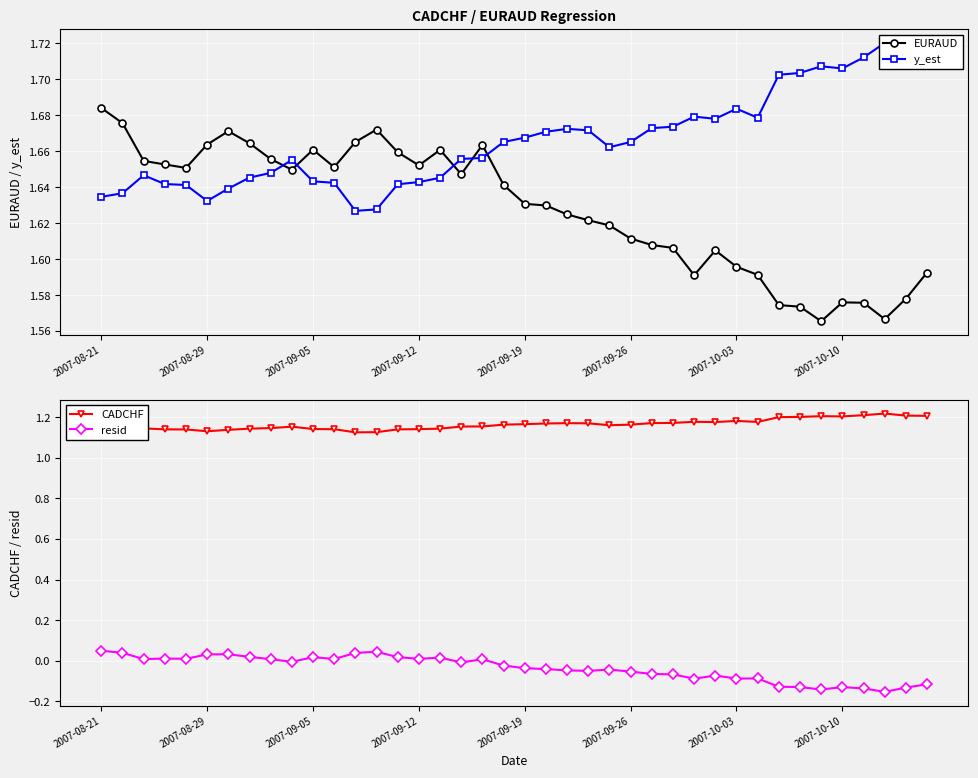

Between 22 and 37, which series saw the biggest shift?

resid